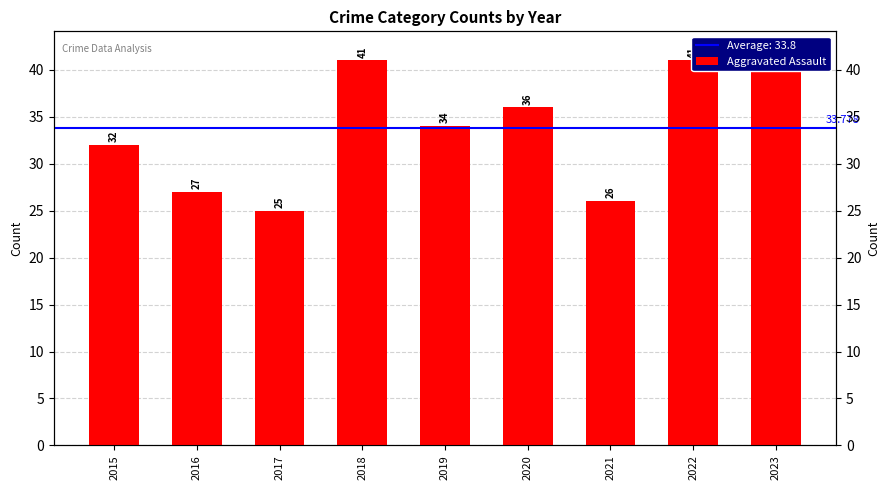

Reading right to left, what are all the values shown in this chart?

42	41	26	36	34	41	25	27	32